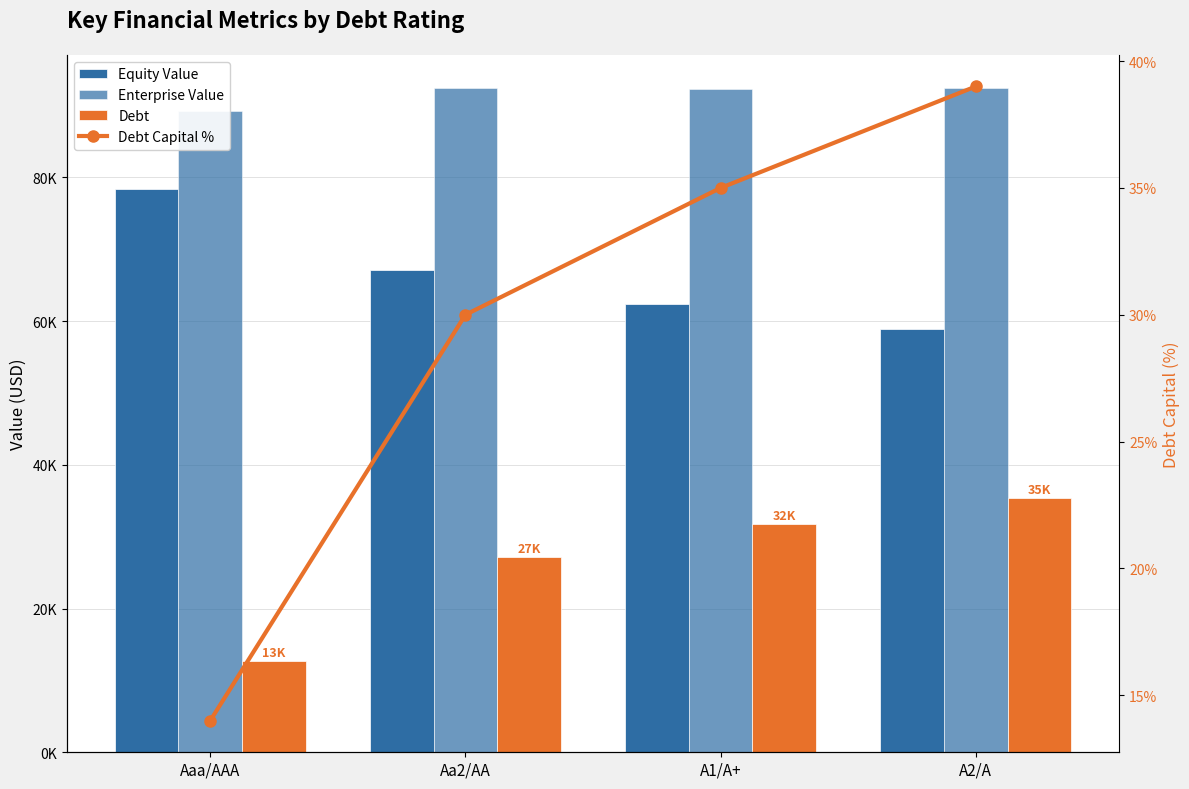

At Aa2/AA, list the series in order from smallest to largest.

Debt Capital %, Debt, Equity Value, Enterprise Value